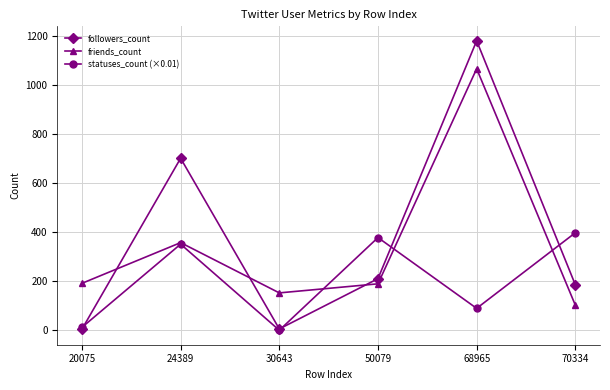

True or false: followers_count has a value of 6.0 at 30643.

True